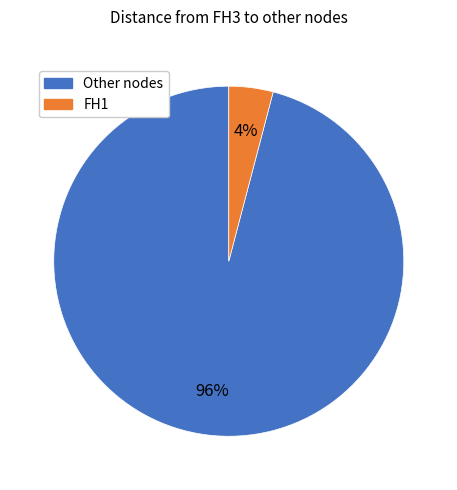

Is there a majority slice in this chart?

Yes